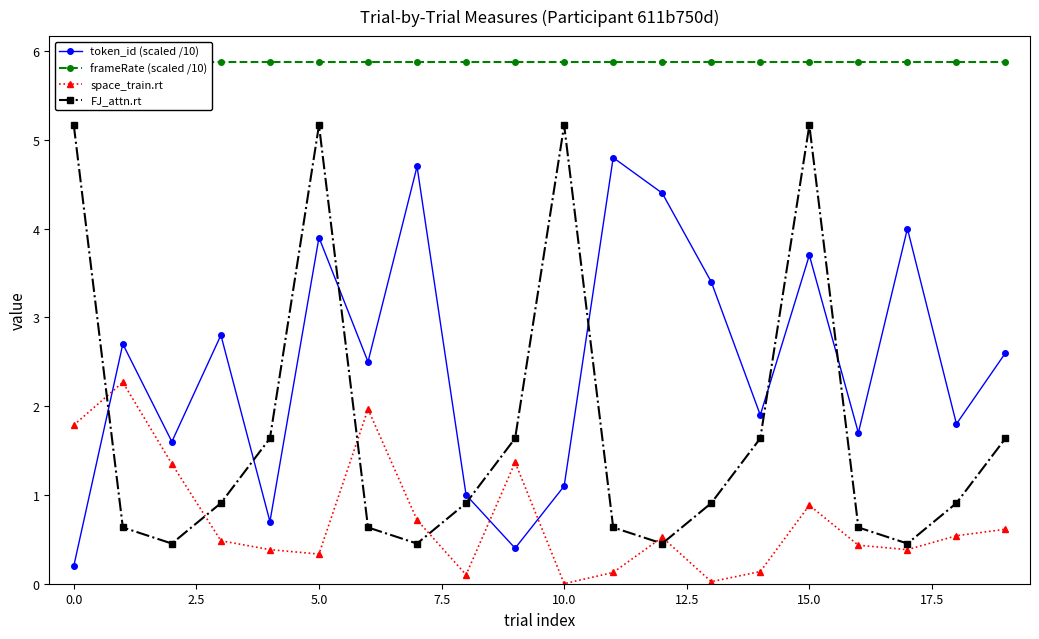

Which series has the largest range (max minus min)?

FJ_attn.rt